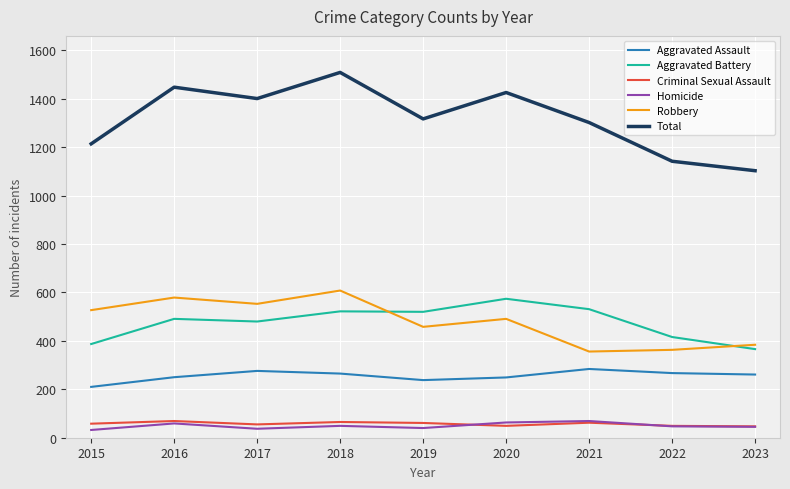

What is the spread (max minus min) of values at 2020?

1377